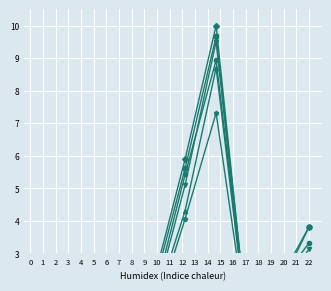

List the series in order of their peak value, highest first.

2016, 2017, 2019, 2015, 2020, 2021